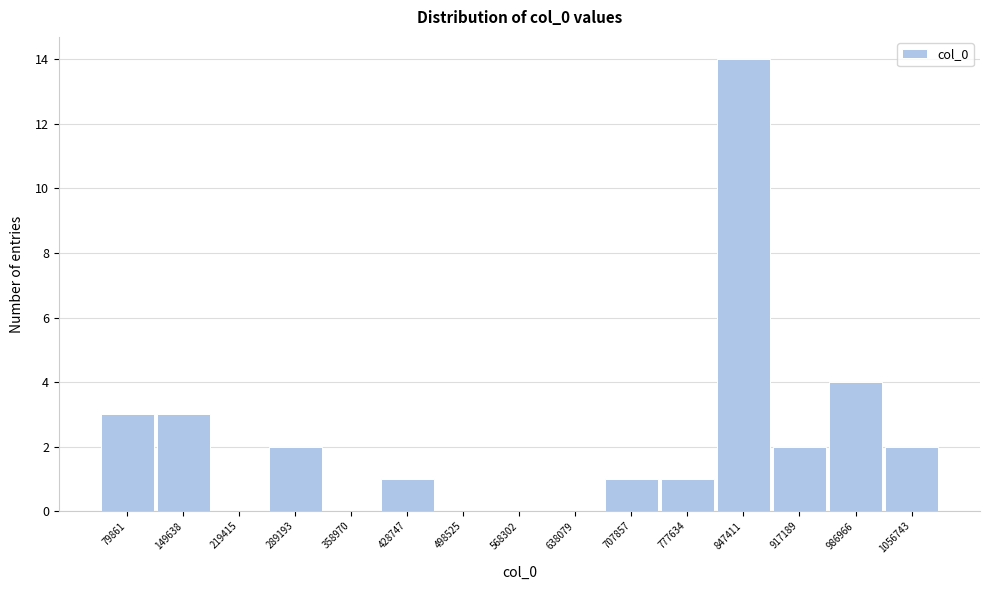

Reading left to right, transcribe all the data shown in this chart.

79861=3	149638=3	219415=0	289193=2	358970=0	428747=1	498525=0	568302=0	638079=0	707857=1	777634=1	847411=14	917189=2	986966=4	1056743=2